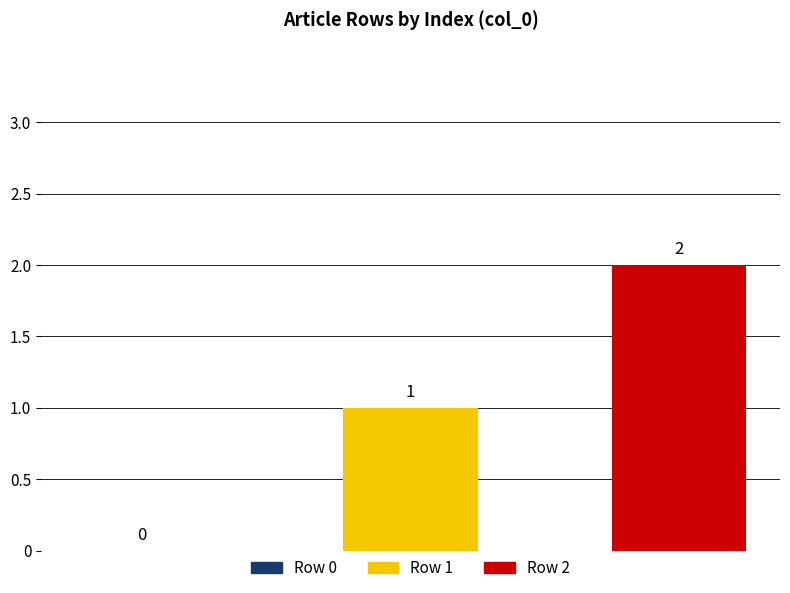

How many series are shown in this chart?

2